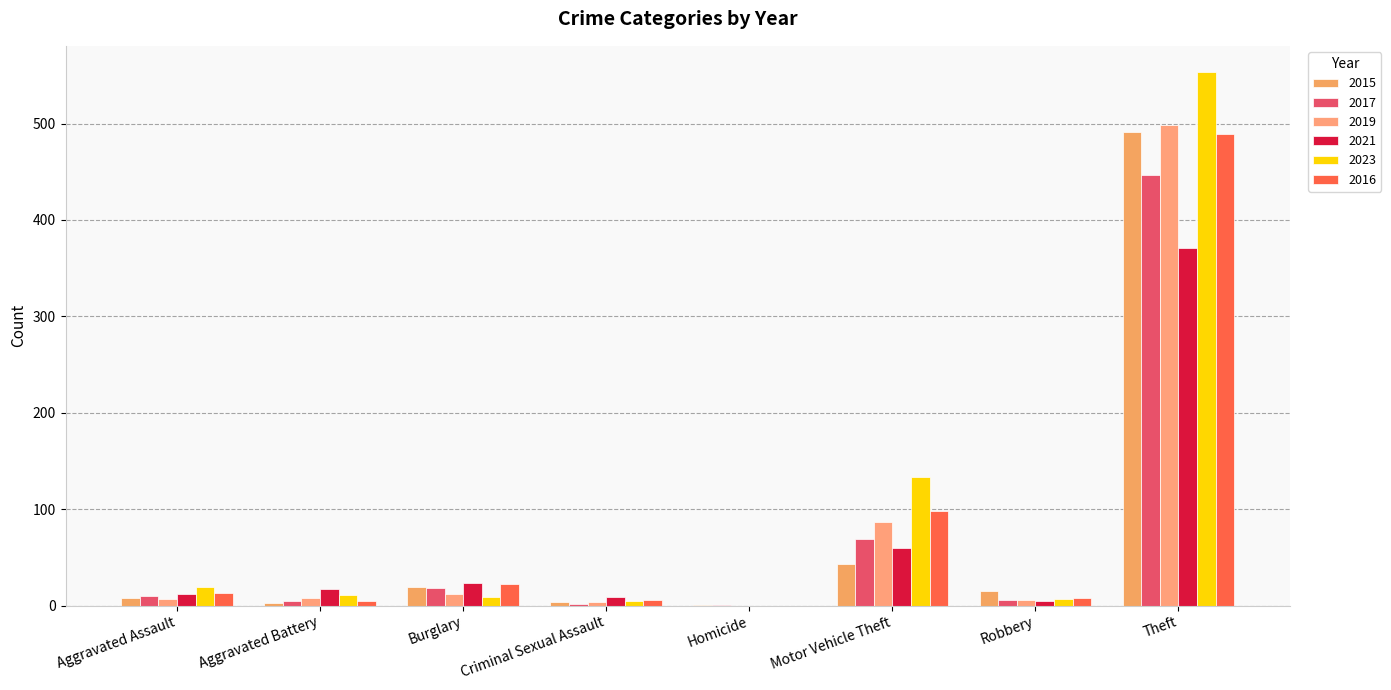

What is the sum of all 2017 values?

558